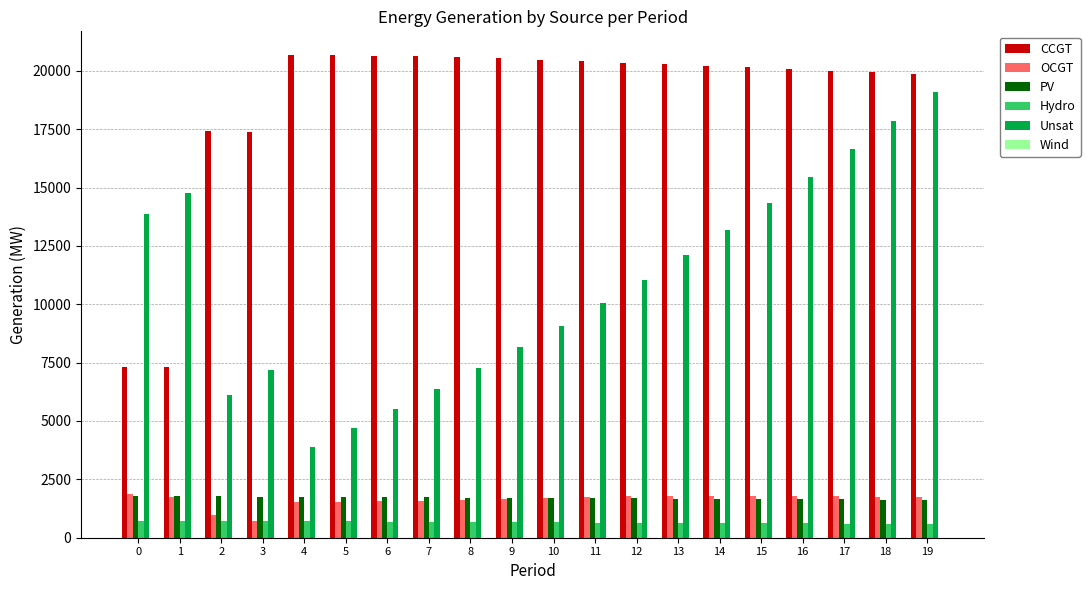

What is the spread (max minus min) of values at 10?

19813